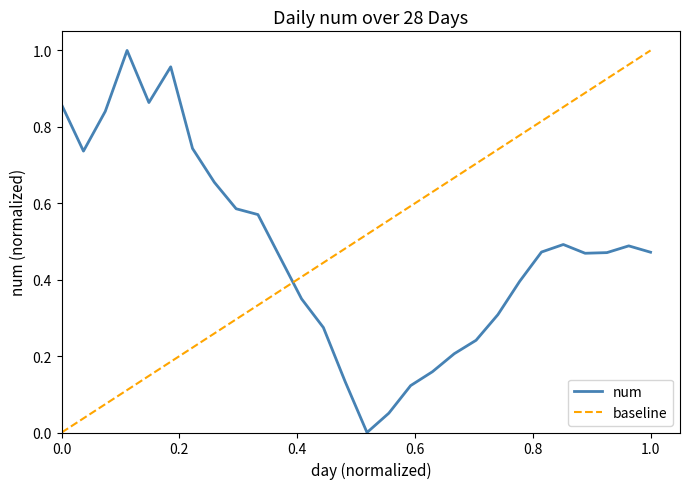

Rank the categories by value from highest to lowest.

4, 6, 5, 1, 3, 7, 2, 8, 9, 10, 24, 27, 23, 28, 26, 25, 11, 22, 12, 21, 13, 20, 19, 18, 14, 17, 16, 15